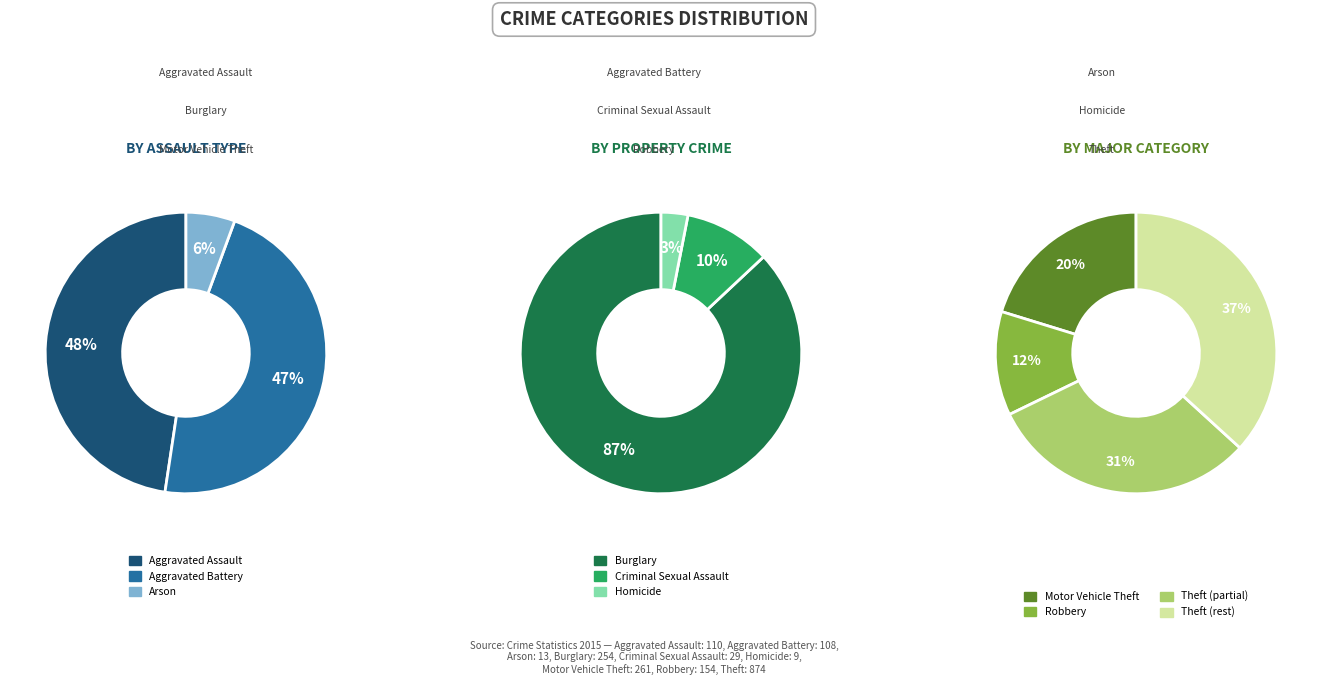

What is the change in value from Criminal Sexual Assault to Theft?

+845